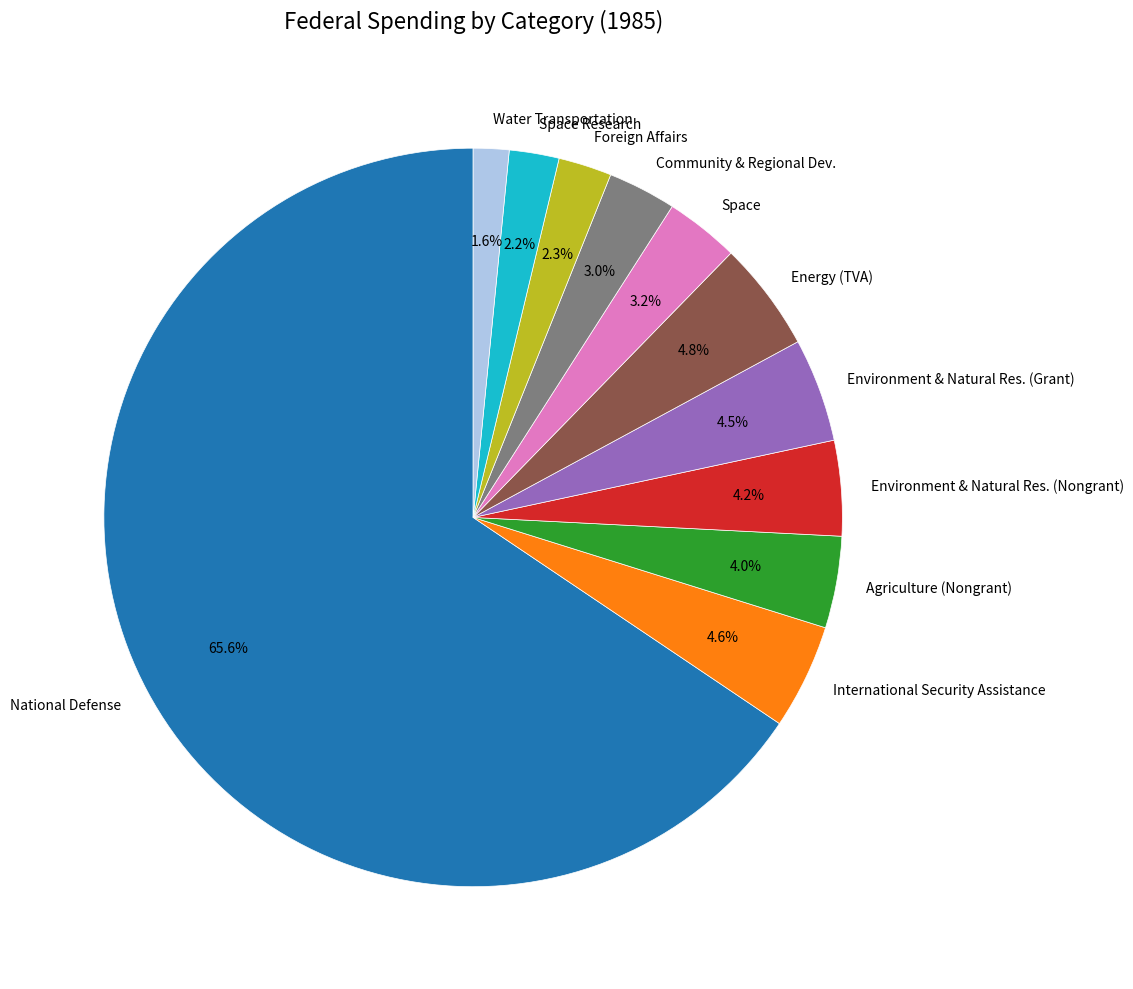

Combined, what portion of the pie is Agriculture (Nongrant) and Environment & Natural Res. (Nongrant)?

8.2%